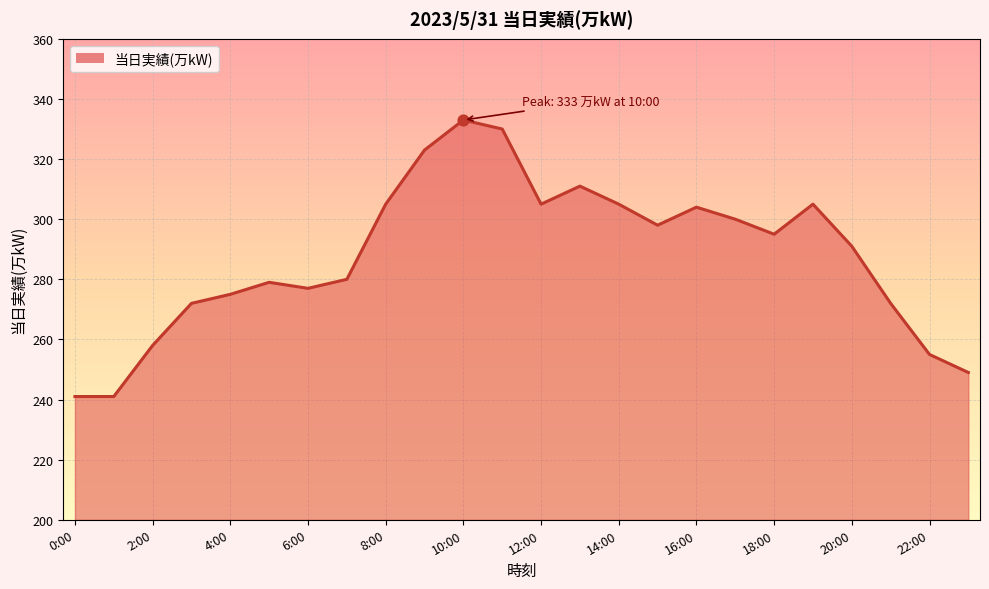

What is the smallest value displayed?

241